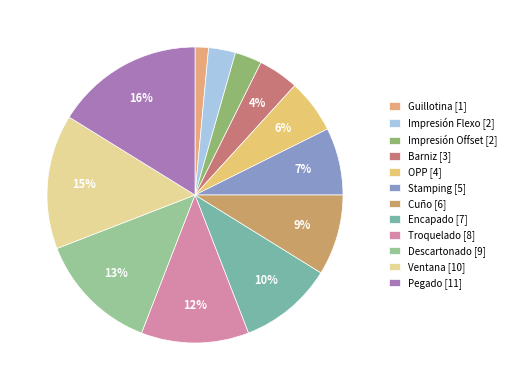

What is the largest slice in the pie chart?

Pegado